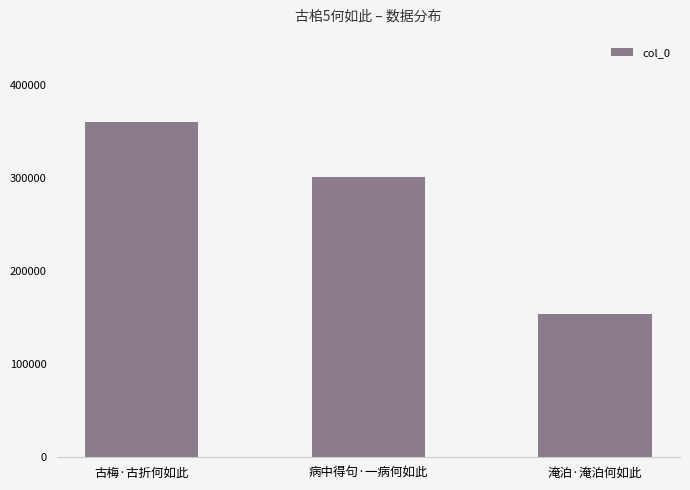

What is the smallest value displayed?

154176